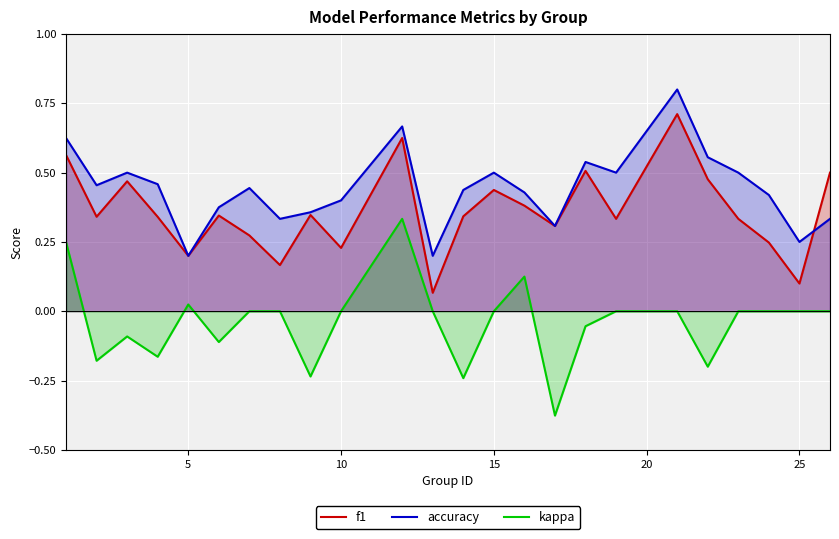

Is it true that accuracy equals 0.6 at 10?

False